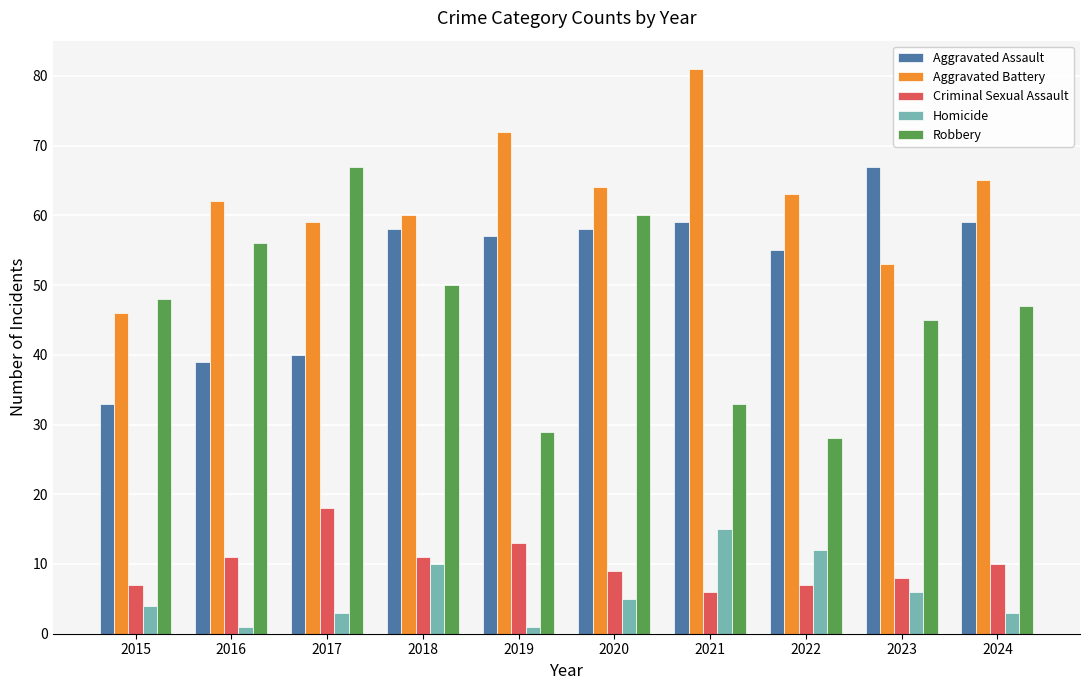

Reading left to right, what are all the values shown in this chart?

Aggravated Assault: 33	39	40	58	57	58	59	55	67	59
Aggravated Battery: 46	62	59	60	72	64	81	63	53	65
Criminal Sexual Assault: 7	11	18	11	13	9	6	7	8	10
Homicide: 4	1	3	10	1	5	15	12	6	3
Robbery: 48	56	67	50	29	60	33	28	45	47